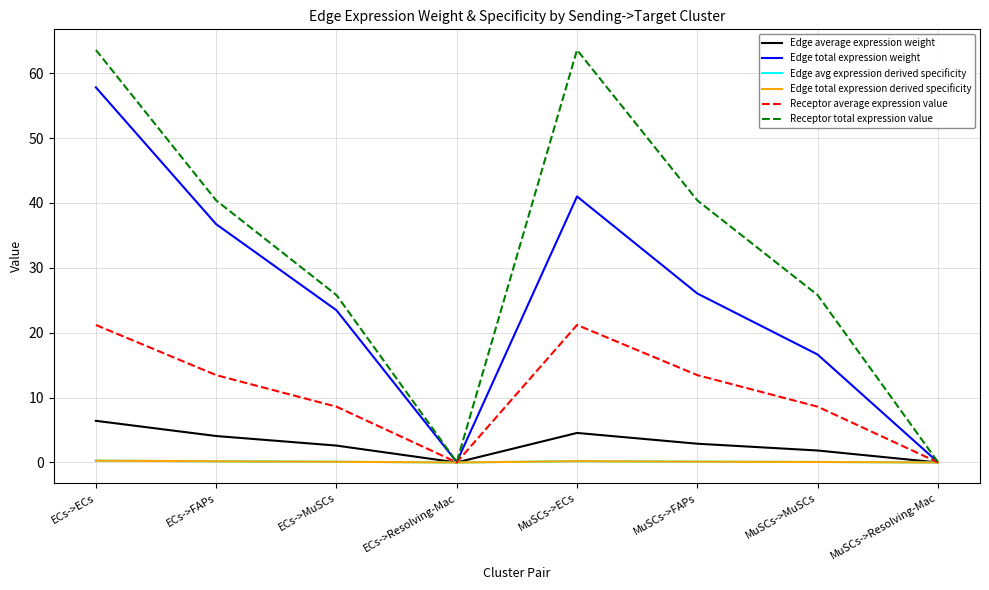

Which series has the largest total across all categories?

Receptor total expression value